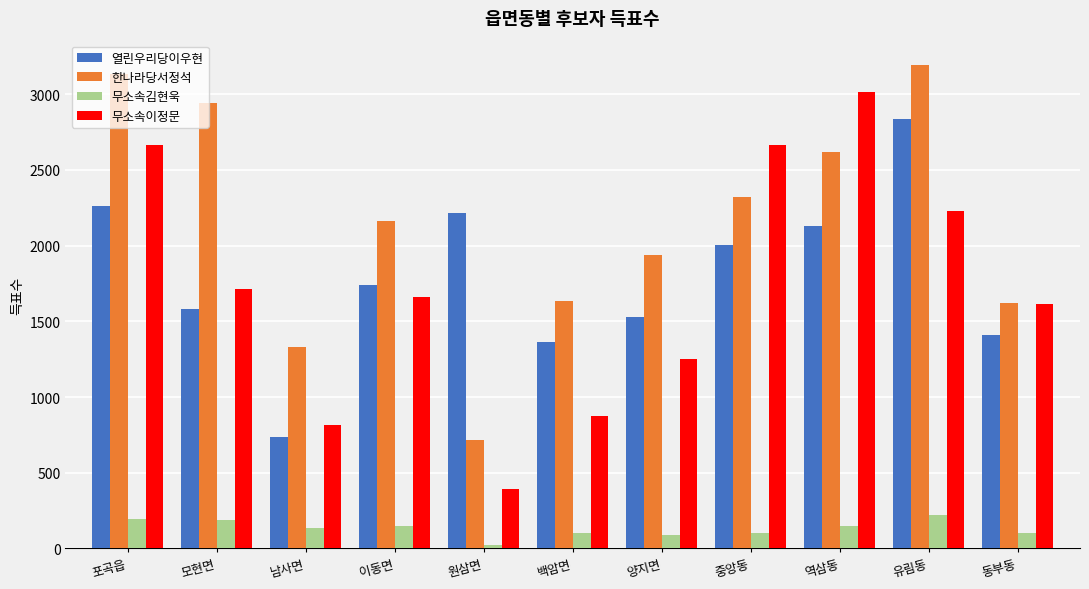

At 원삼면, list the series in order from largest to smallest.

열린우리당이우현, 한나라당서정석, 무소속이정문, 무소속김현욱